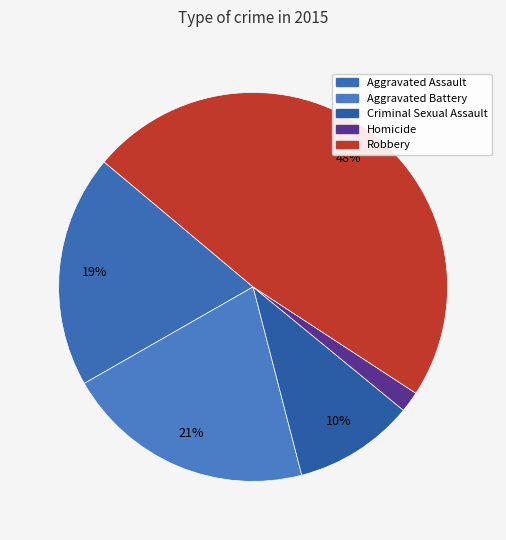

To the nearest percent, what percentage of the pie is Criminal Sexual Assault?

10%